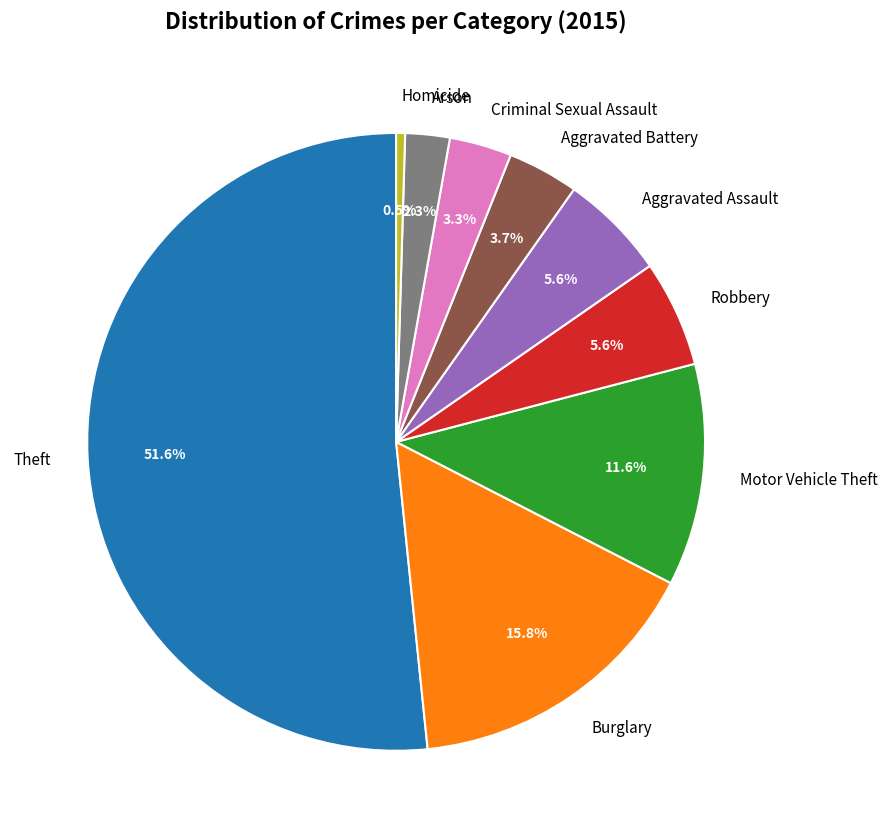

To the nearest percent, what is the combined percentage of Aggravated Assault and Homicide?

6%